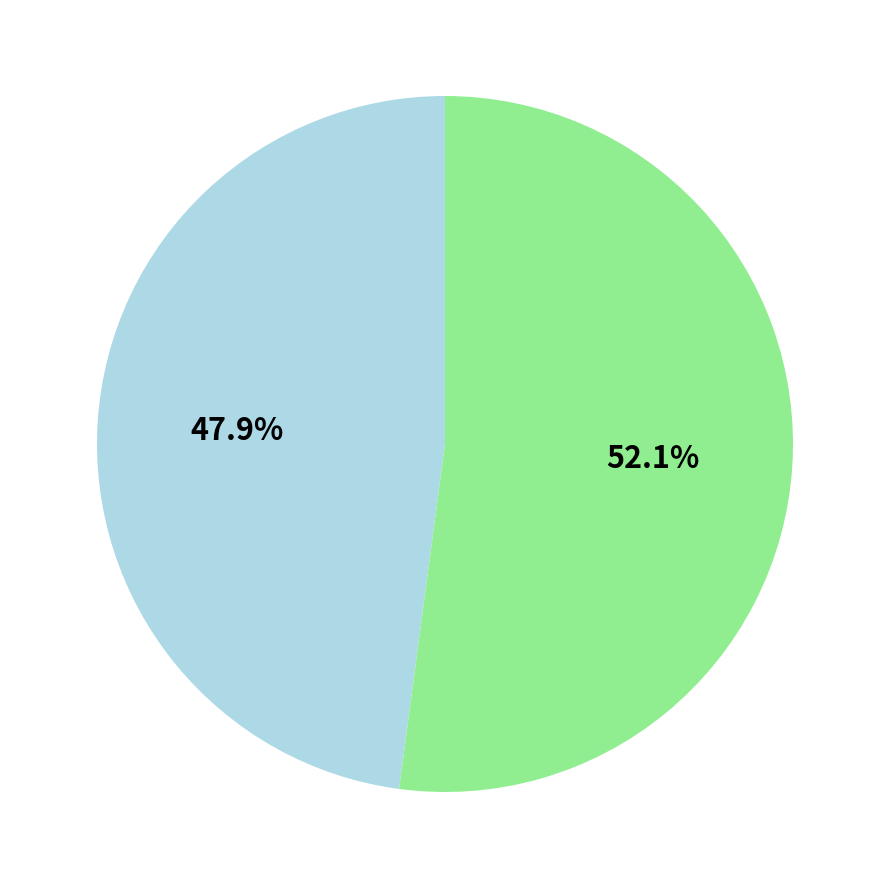

Is there any slice that represents more than half of the pie?

Yes